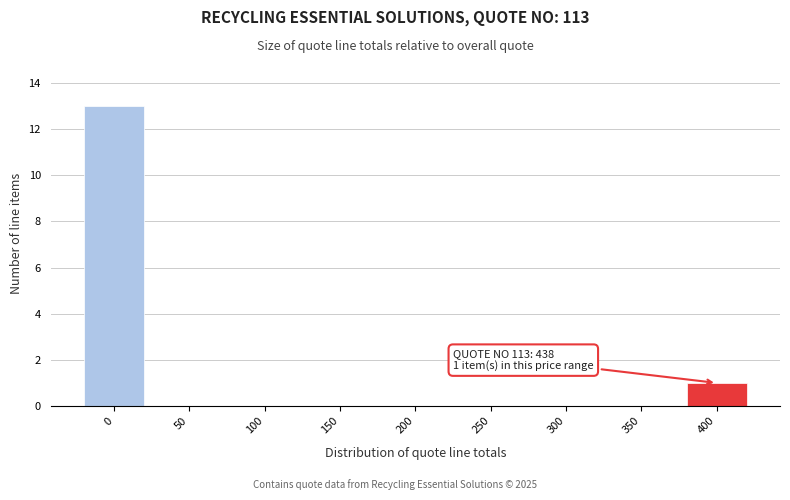

Reading left to right, extract all data points from this chart.

0=13	50=0	100=0	150=0	200=0	250=0	300=0	350=0	400=1